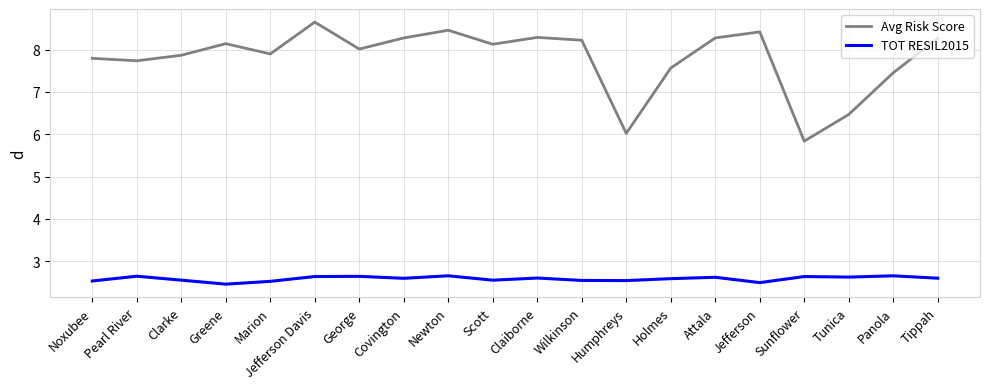

True or false: Avg Risk Score and TOT RESIL2015 intersect in this chart.

False